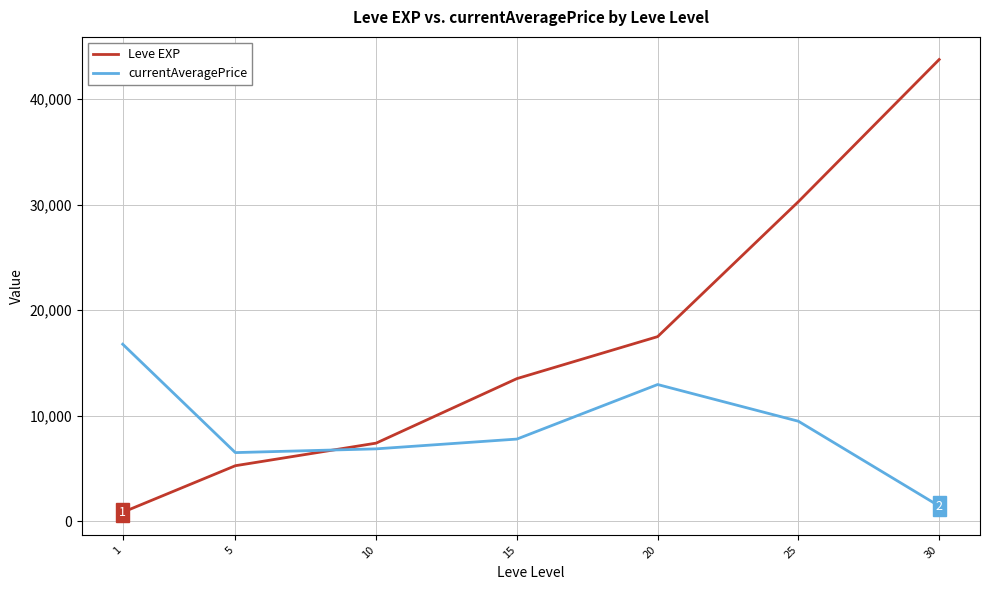

Reading right to left, what are all the values shown in this chart?

Leve EXP: 43730.0	30270.0	17486.7	13510.0	7400.0	5261.7	853.3
currentAveragePrice: 1441.5	9473.3	12950.5	7784.8	6858.2	6503.5	16768.8